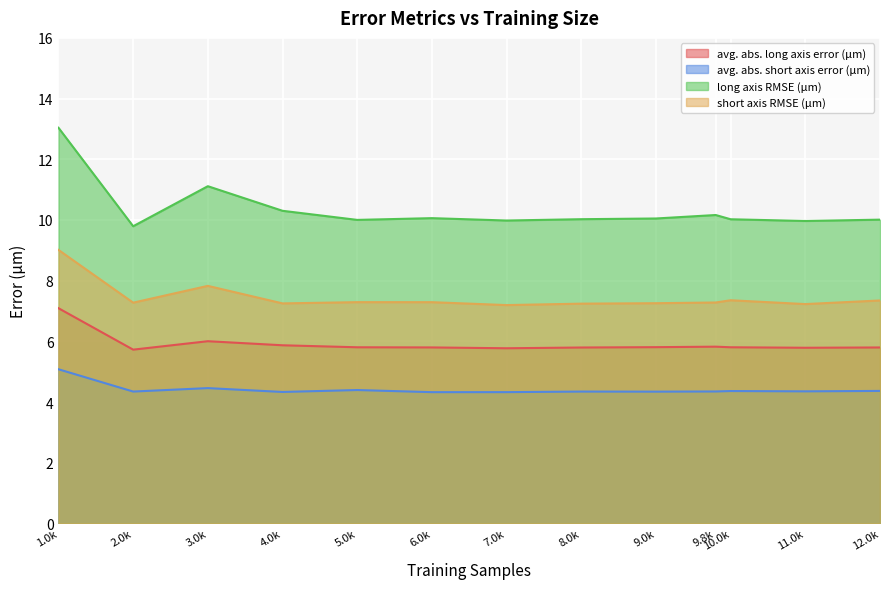

Which category has the highest value in the avg. abs. short axis error (μm) series?

1.0k